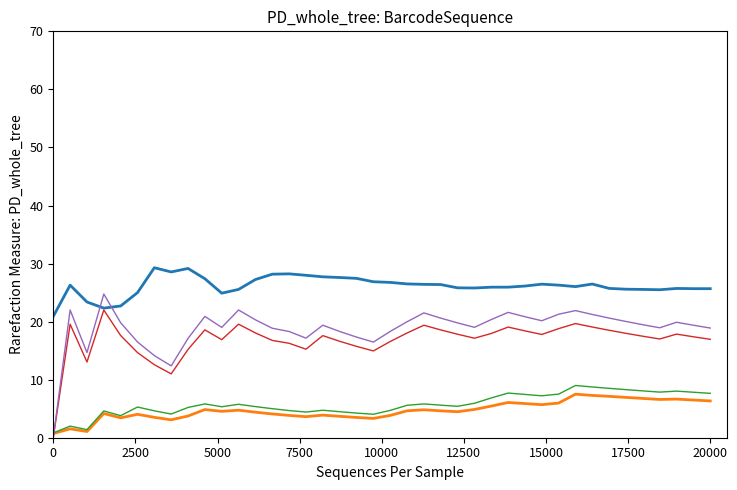

What is the maximum value shown in the chart?

29.3